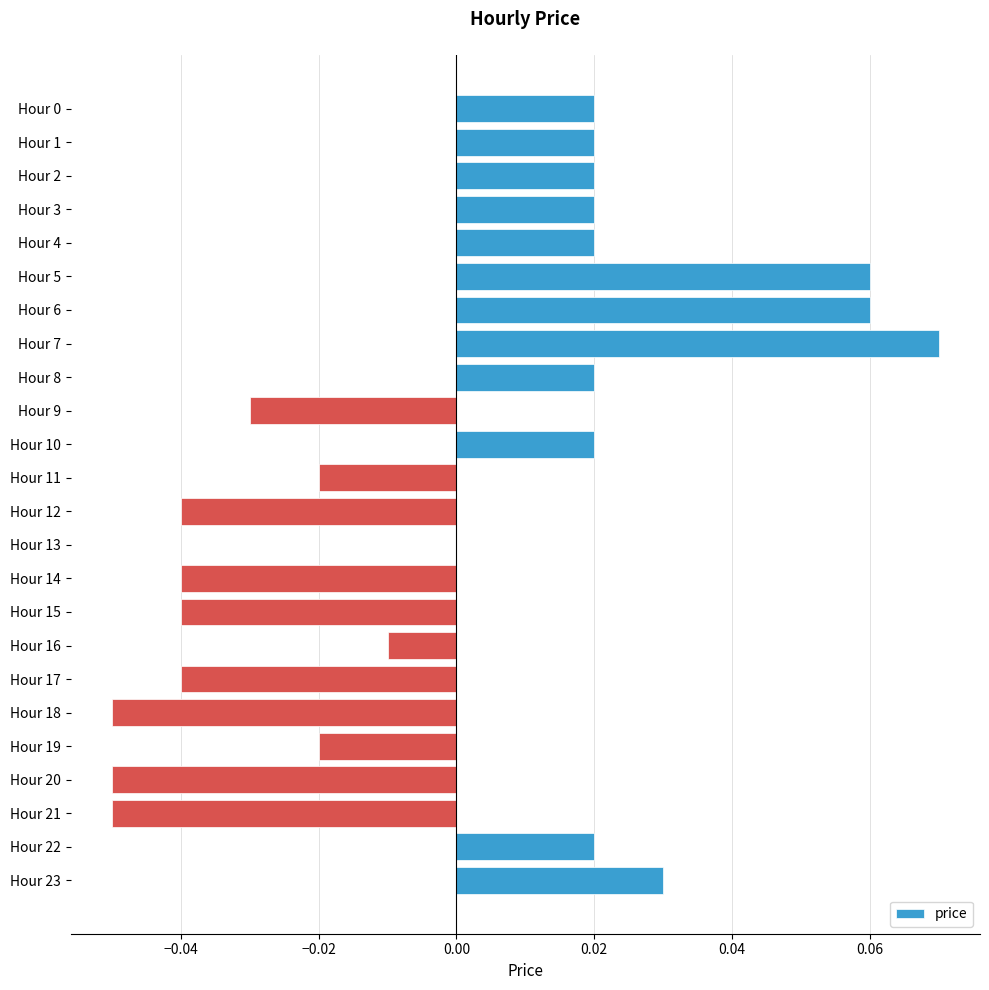

Which label corresponds to the largest value in the chart?

Hour 7